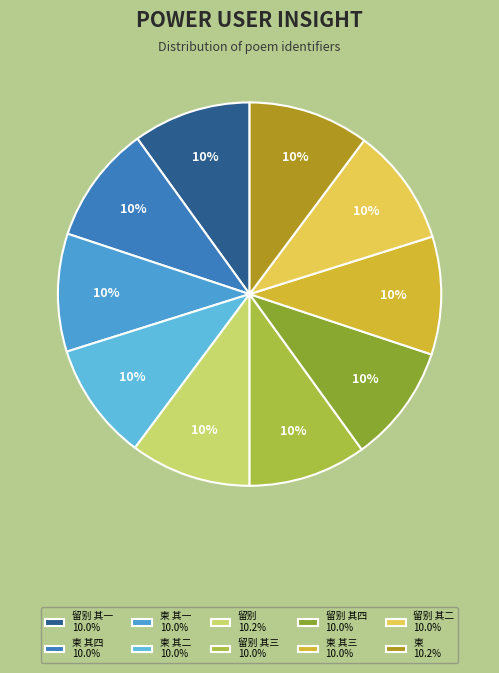

Count the number of slices in the pie.

10